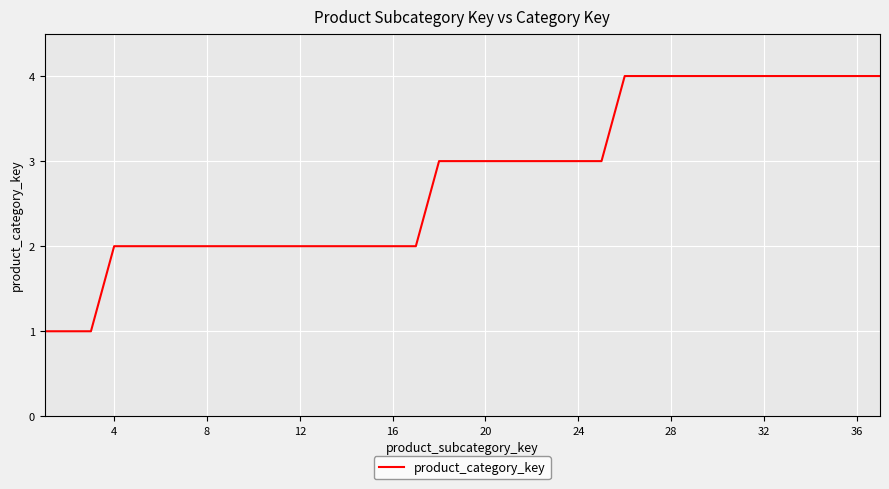

What is the maximum value shown in the chart?

4